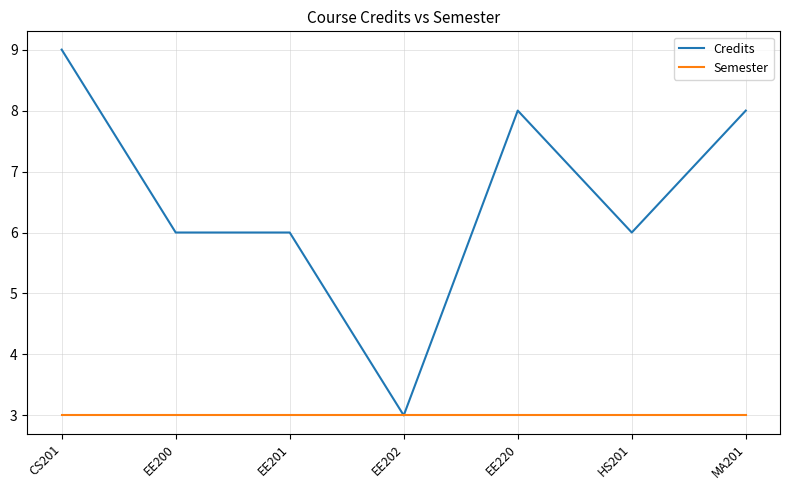

Reading right to left, what are all the values shown in this chart?

Credits: 8	6	8	3	6	6	9
Semester: 3	3	3	3	3	3	3